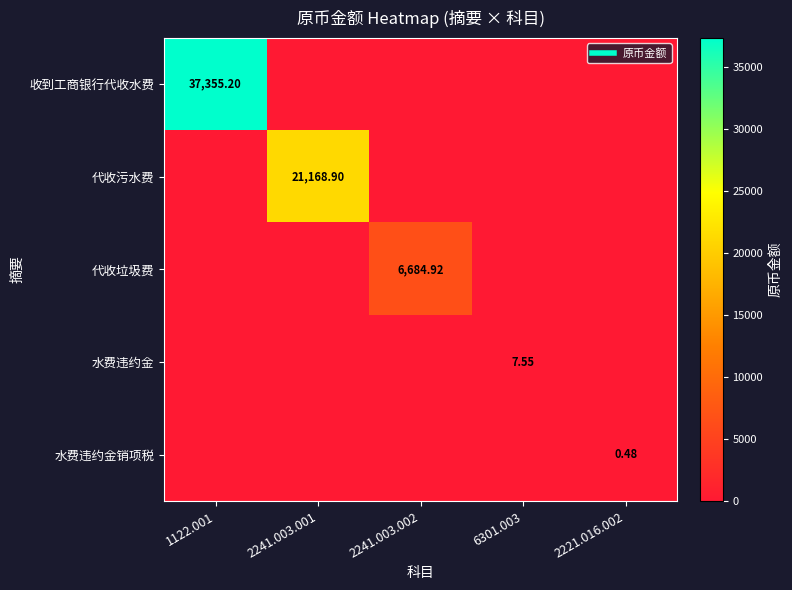

How many values in 水费违约金销项税 are above zero?

1